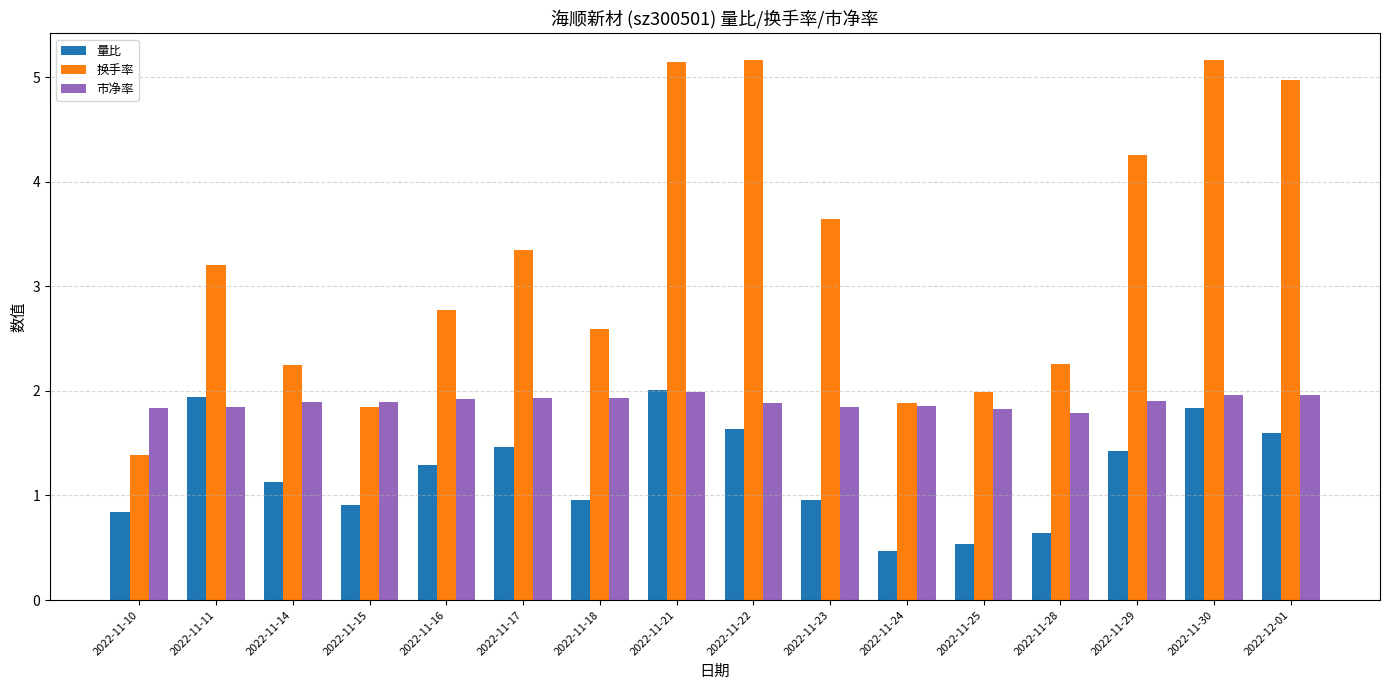

What is the highest value of the 换手率 series?

5.2